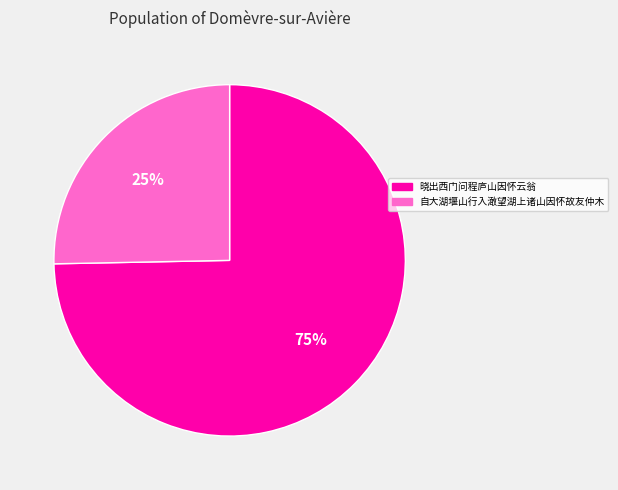

Count the number of slices in the pie.

2